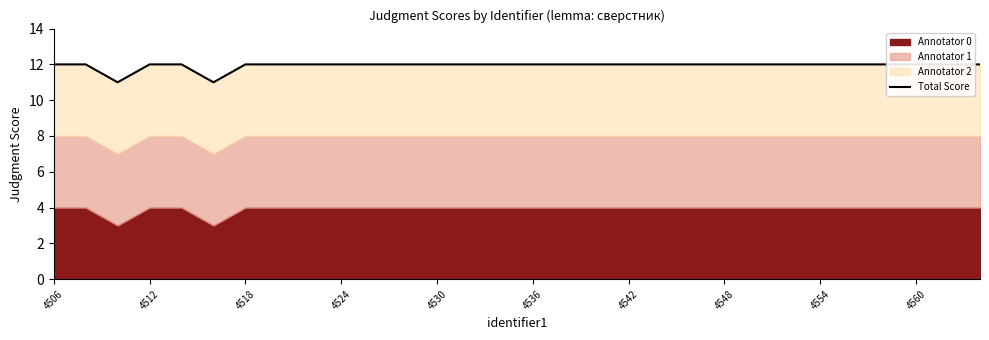

Reading left to right, what are all the values shown in this chart?

12	12	11	12	12	11	12	12	12	12	12	12	12	12	12	12	12	12	12	12	12	12	12	12	12	12	12	12	12	12